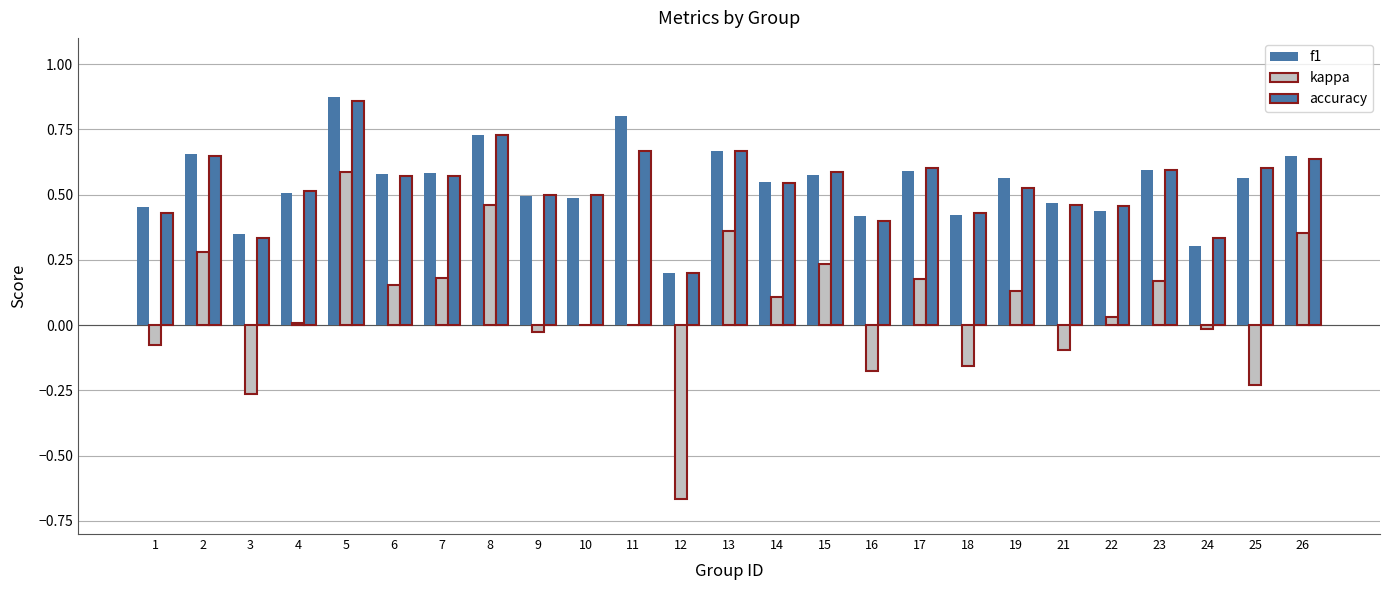

How many groups of bars are there?

25